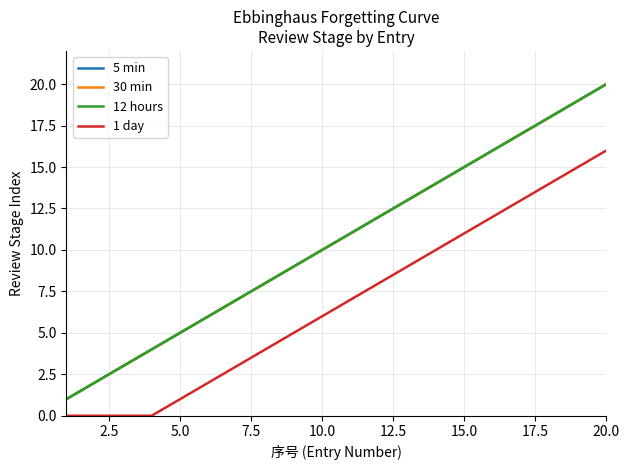

Is this an area chart (filled region under the line)?

No